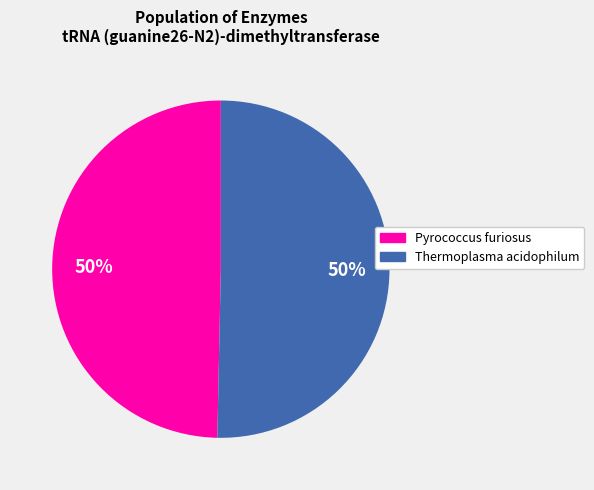

The Pyrococcus furiosus slice represents 50% of the pie. True or false?

True